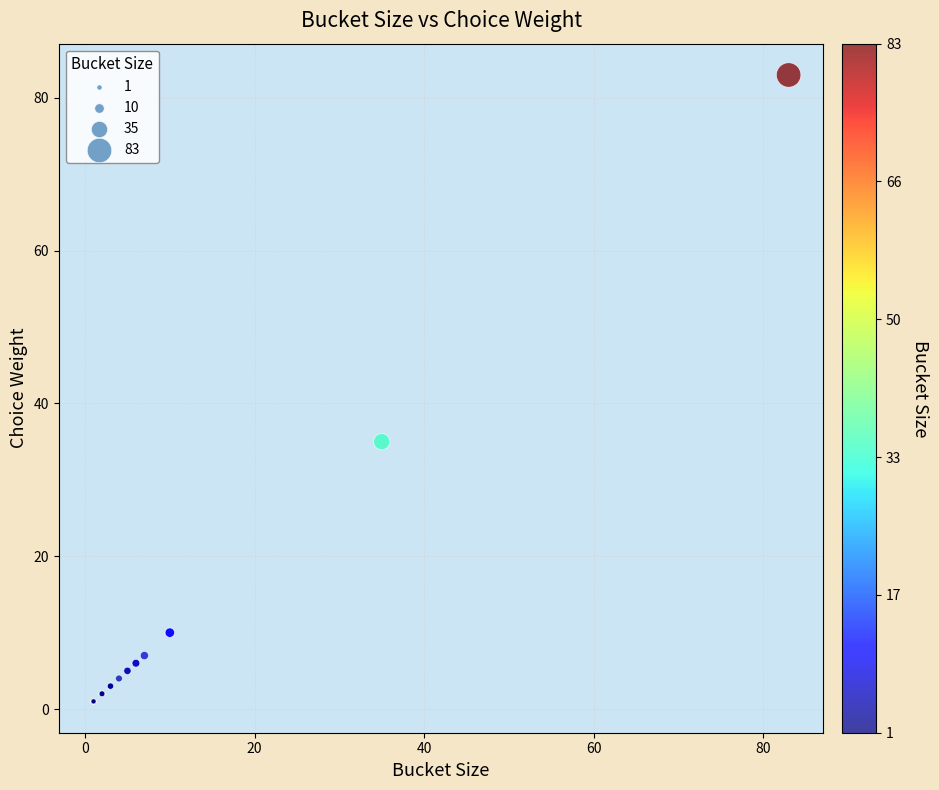

What Y value in the scatter plot is closest to 42?

35